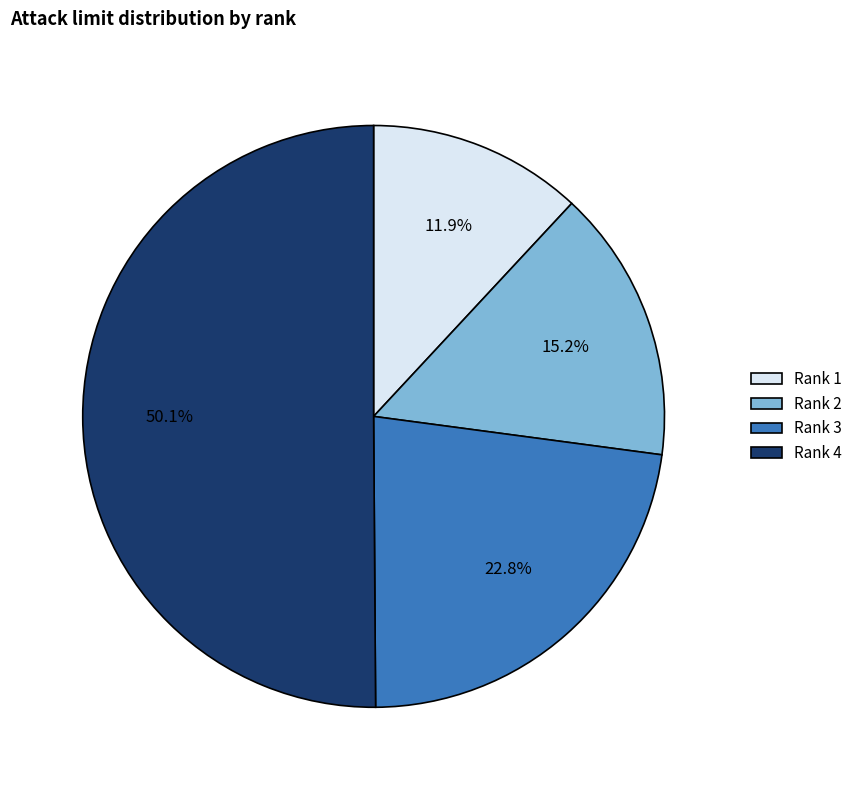

Rank the categories by value from highest to lowest.

Rank 4, Rank 3, Rank 2, Rank 1